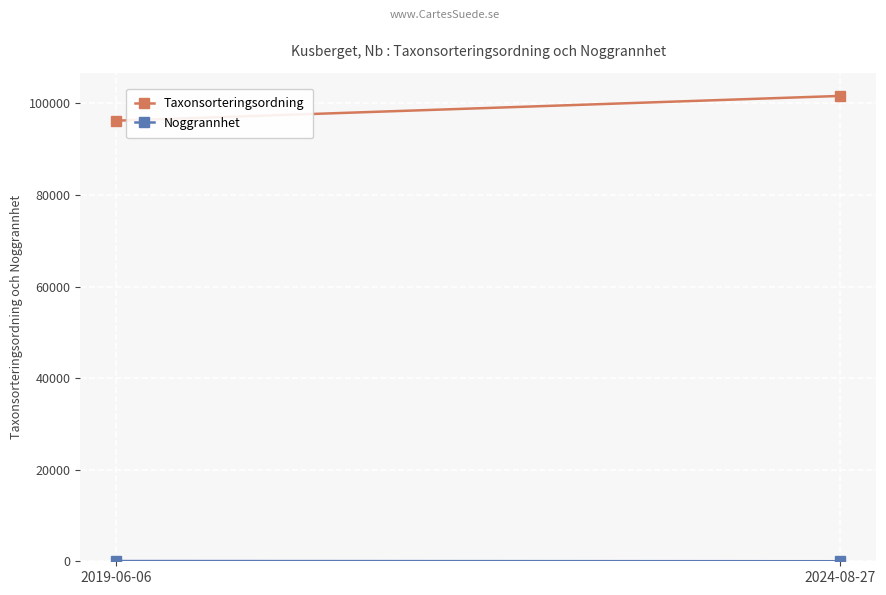

Is this an area chart (filled region under the line)?

No